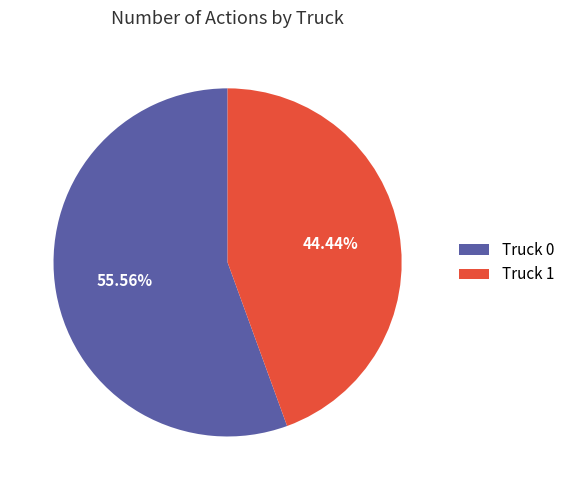

The Truck 1 slice represents 44% of the pie. True or false?

True